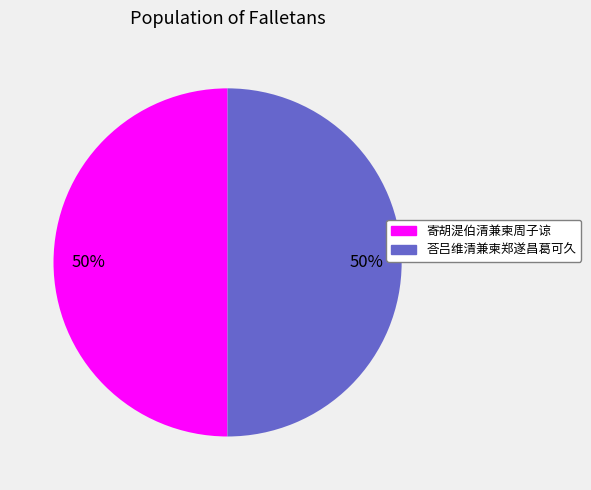

Is the sum of 荅吕维清兼柬郑遂昌葛可久 and 寄胡湜伯清兼柬周子谅 greater than half?

Yes